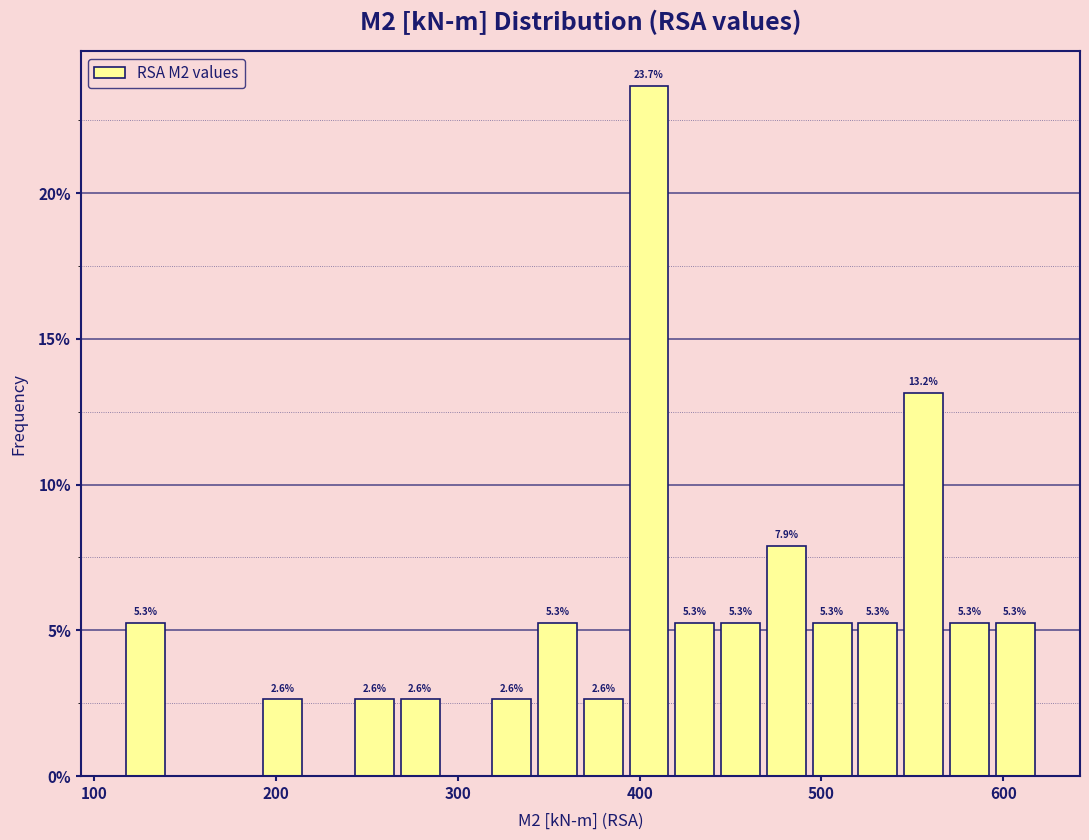

Read against the x-axis, roughly where is the centre of the tallest bar?

410